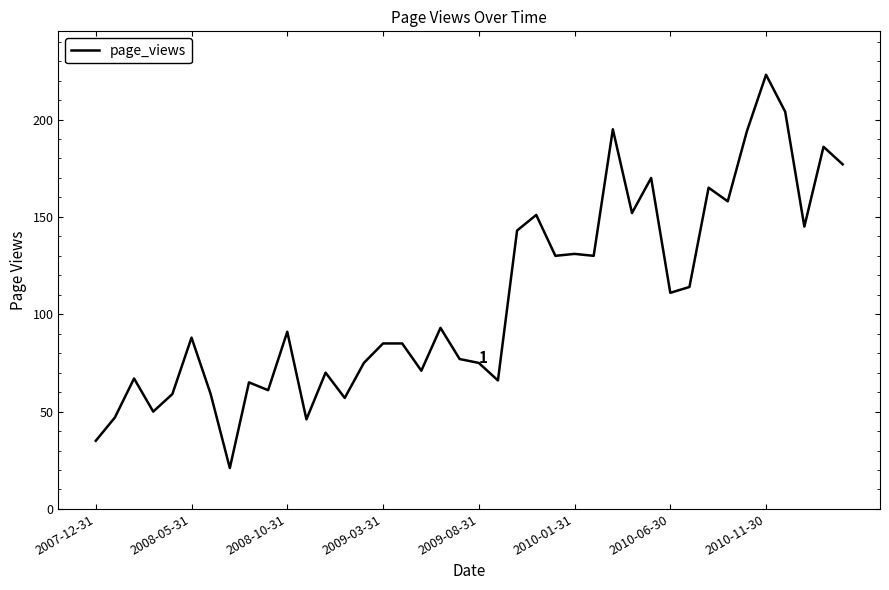

Does the chart have visible grid lines?

No